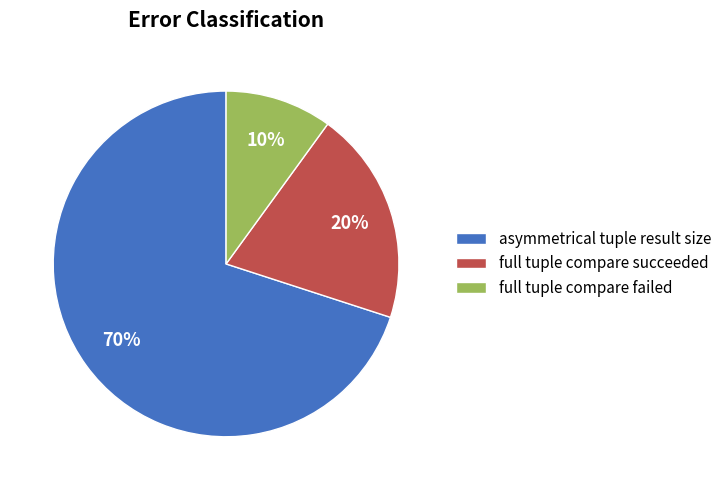

What is the ratio of the value at full tuple compare succeeded to the value at full tuple compare failed?

2.0